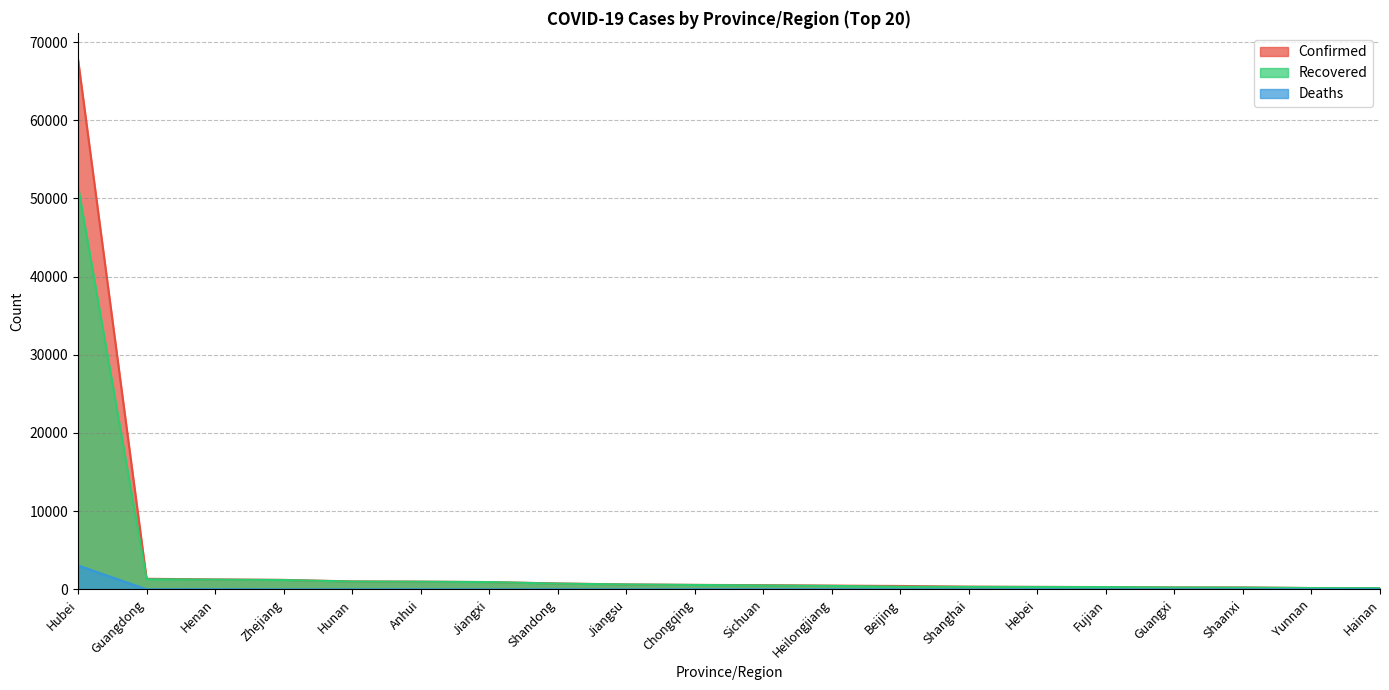

True or false: Confirmed and Recovered intersect in this chart.

False